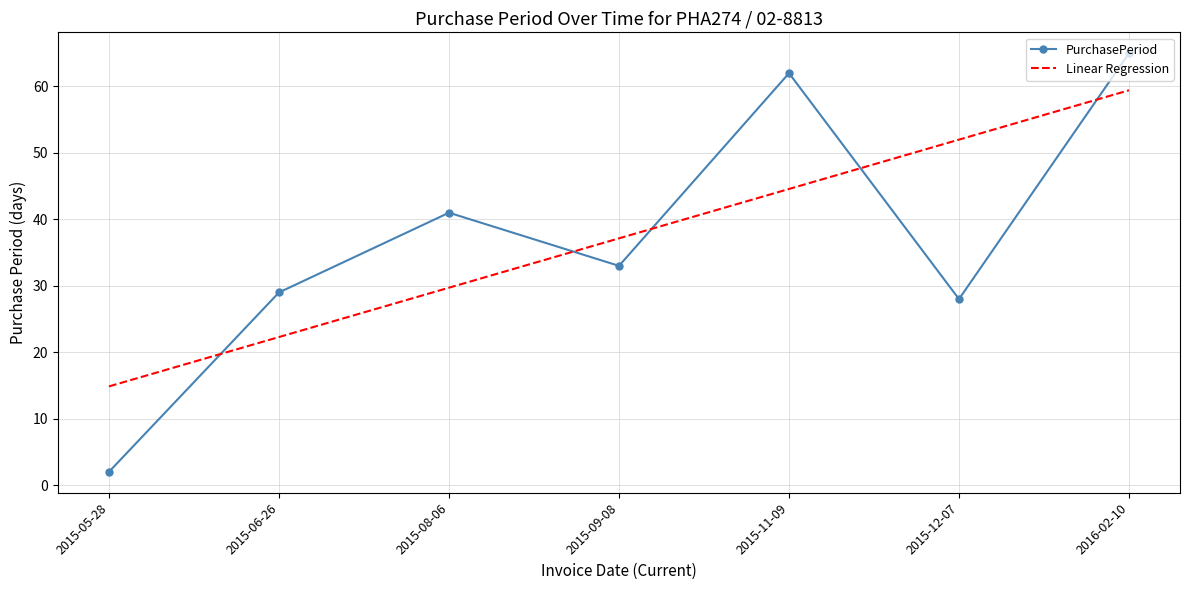

Reading left to right, what are all the values shown in this chart?

PurchasePeriod: 2015-05-28=2.0	2015-06-26=29.0	2015-08-06=41.0	2015-09-08=33.0	2015-11-09=62.0	2015-12-07=28.0	2016-02-10=65.0
Linear Regression: 2015-05-28=14.9	2015-06-26=22.3	2015-08-06=29.7	2015-09-08=37.1	2015-11-09=44.6	2015-12-07=52.0	2016-02-10=59.4